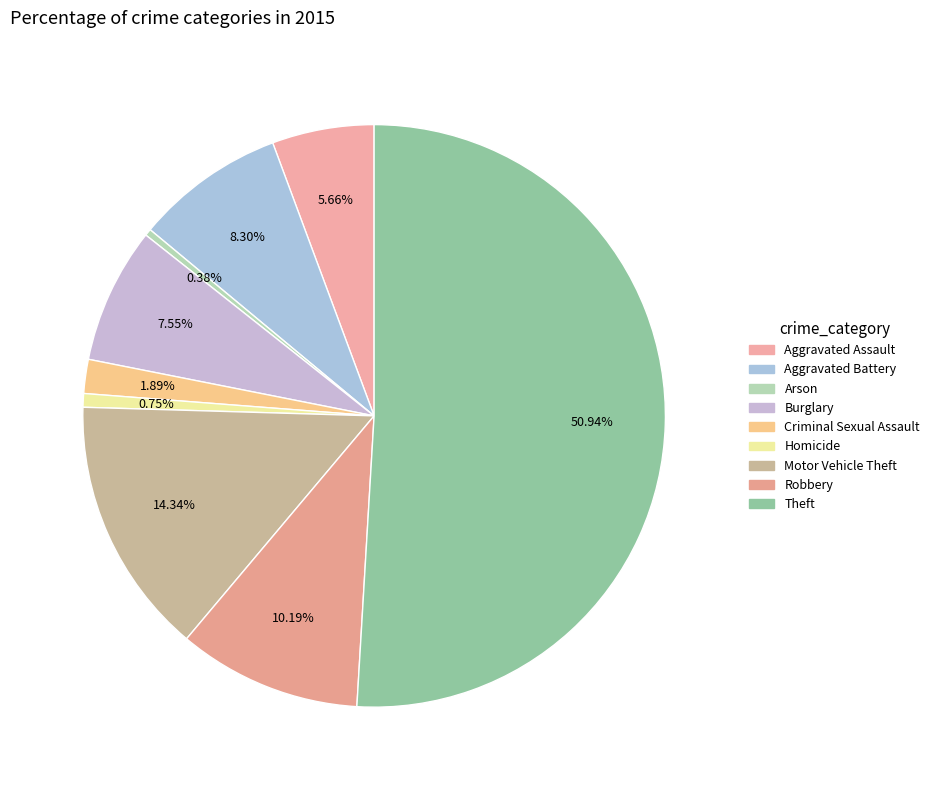

Rank the categories by value from lowest to highest.

Arson, Homicide, Criminal Sexual Assault, Aggravated Assault, Burglary, Aggravated Battery, Robbery, Motor Vehicle Theft, Theft